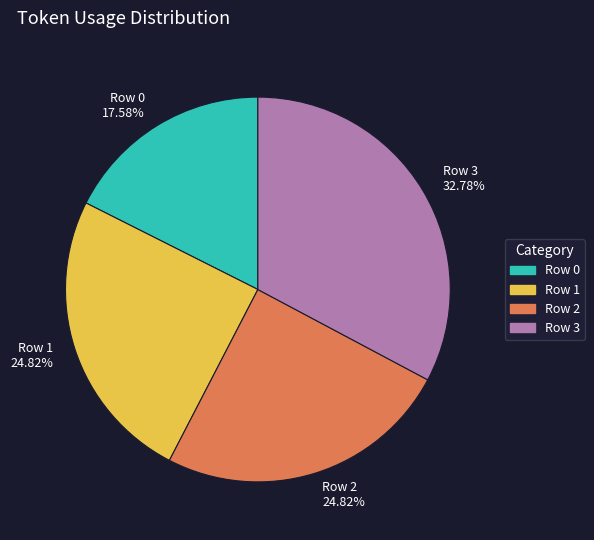

Count the number of slices in the pie.

4